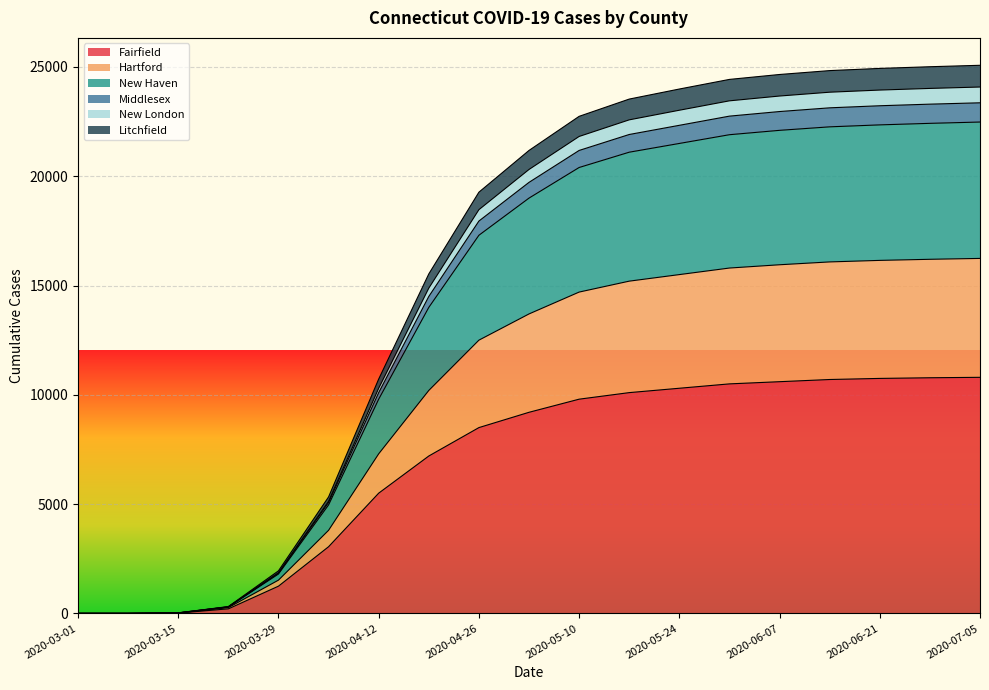

The value of Fairfield at 2020-04-26 is 8500. True or false?

True